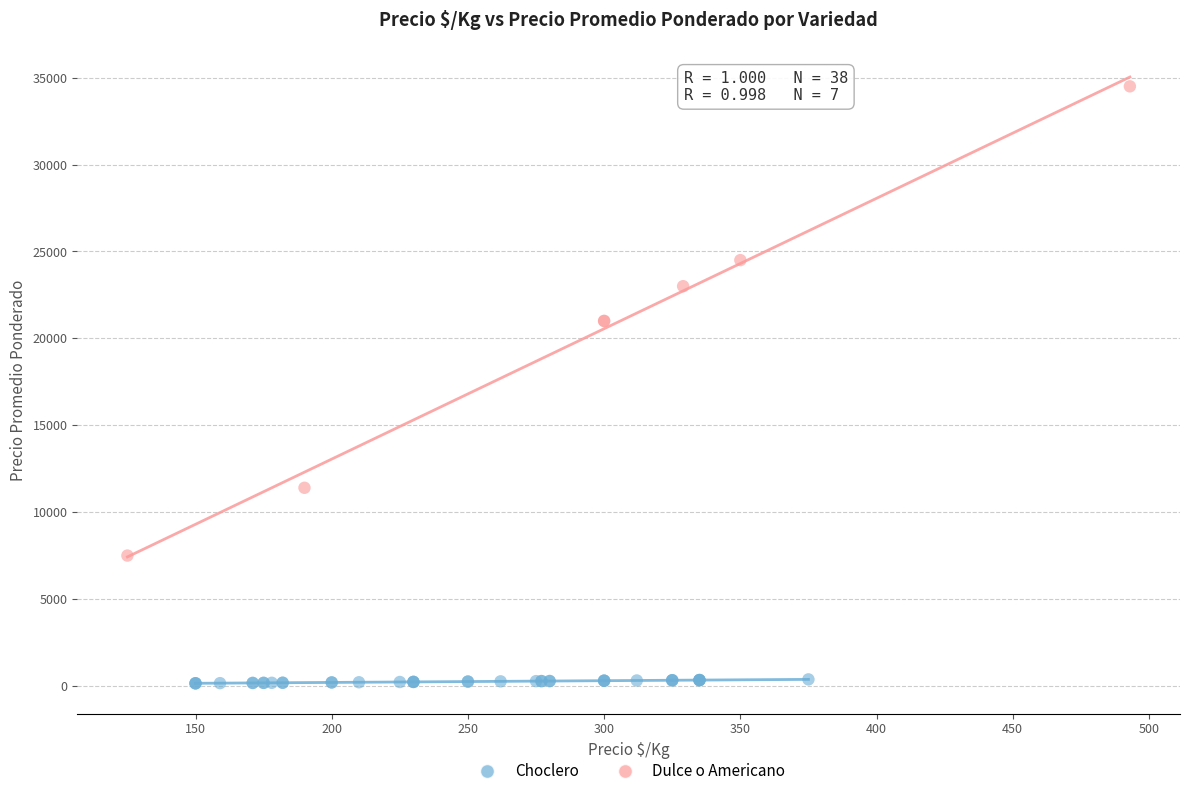

Which series contains the lowest Y value?

Choclero